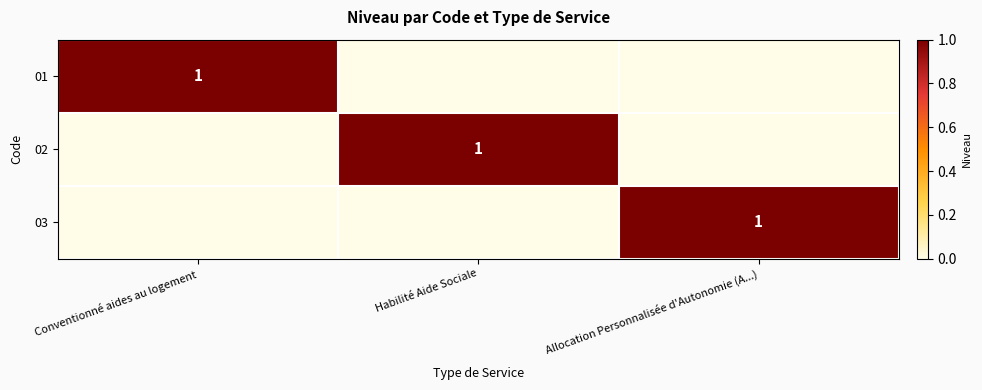

What is the total value across all series at Conventionné aides au logement?

1